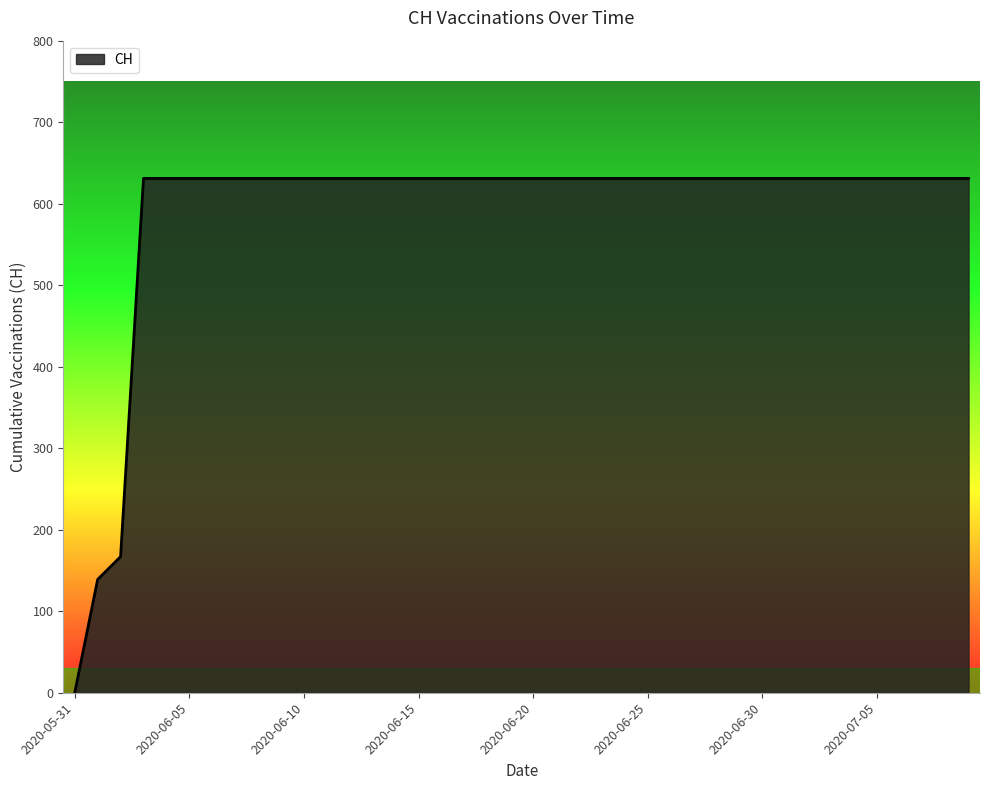

Does the chart have visible grid lines?

No